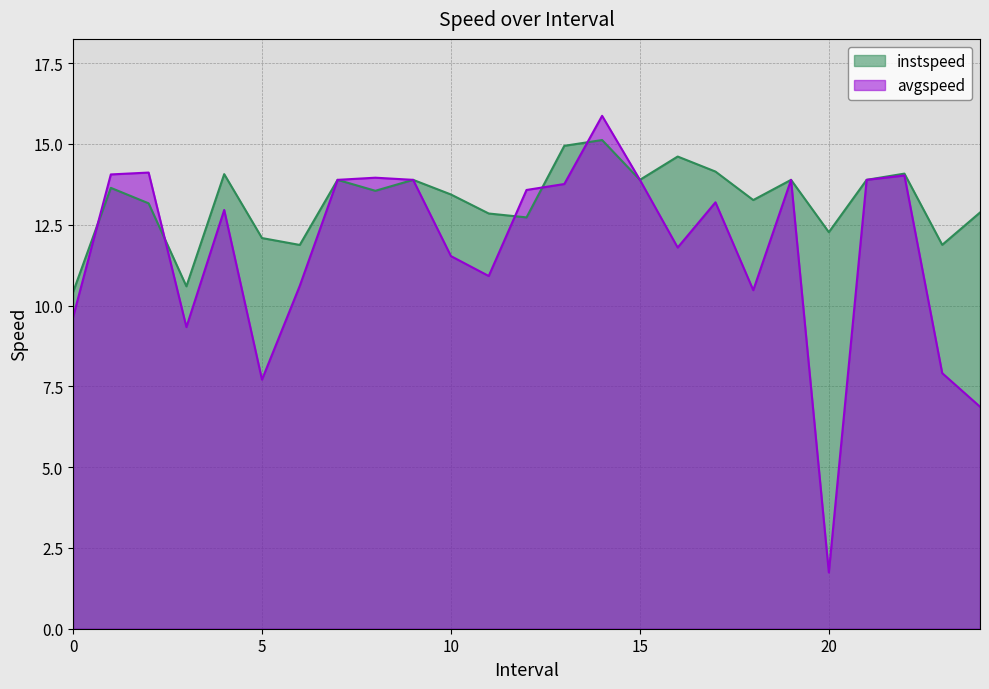

How many times do avgspeed and instspeed cross each other?

5